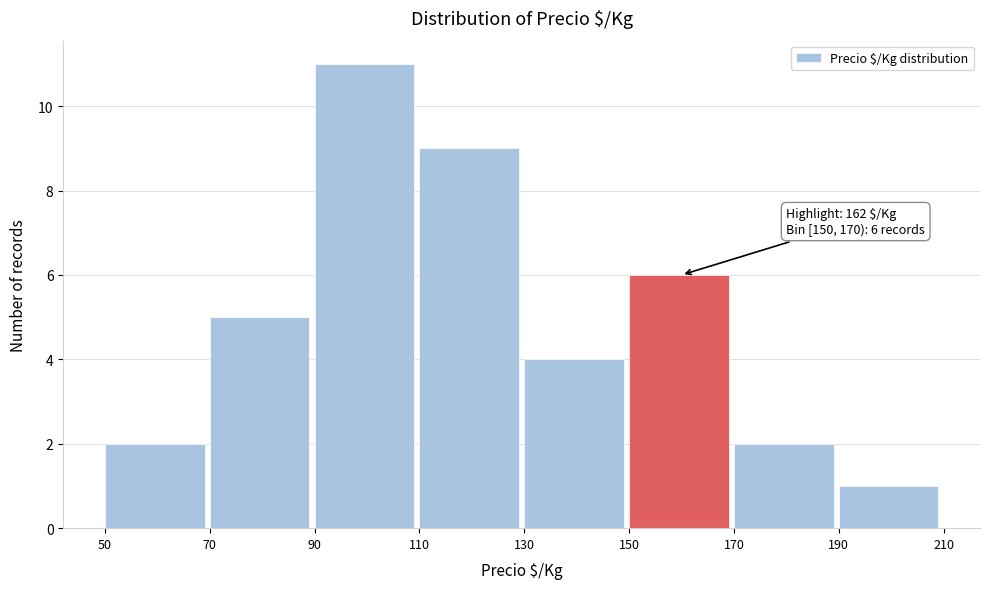

Which range on the x-axis has the tallest bar?

90 to 110